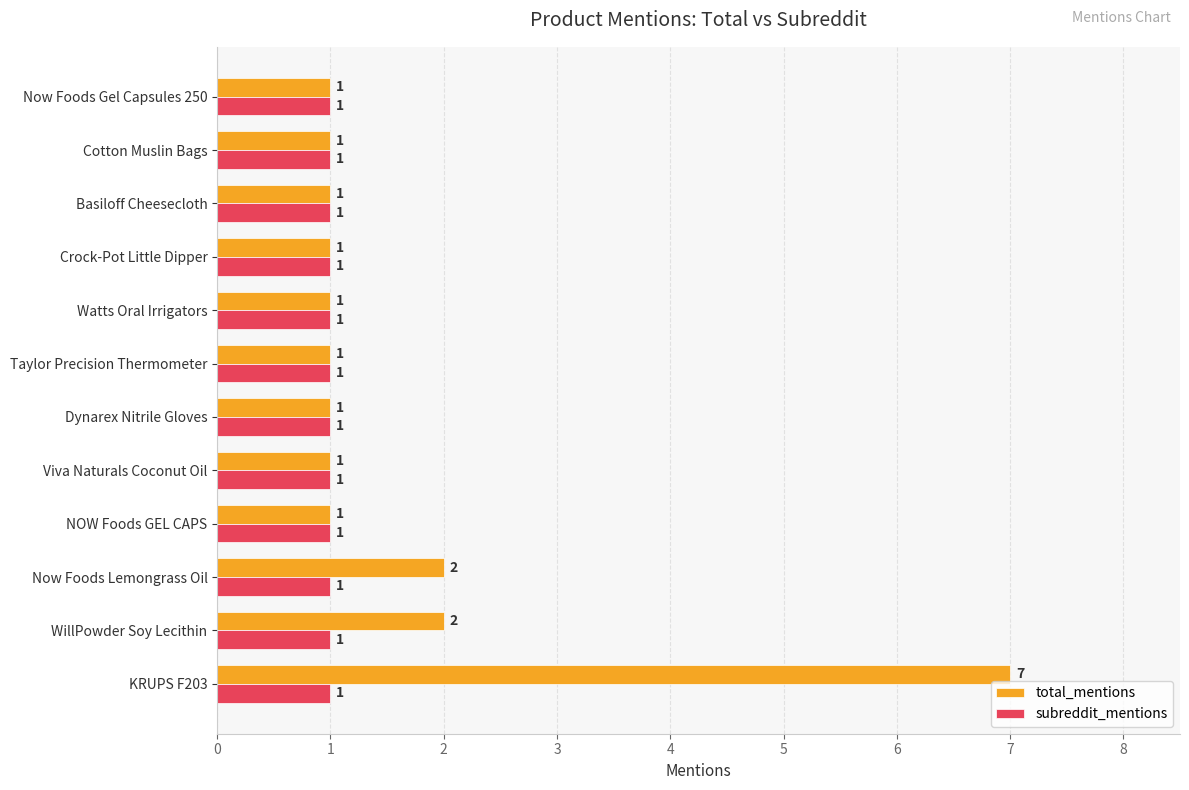

At how many categories does at least one series exceed 6?

1